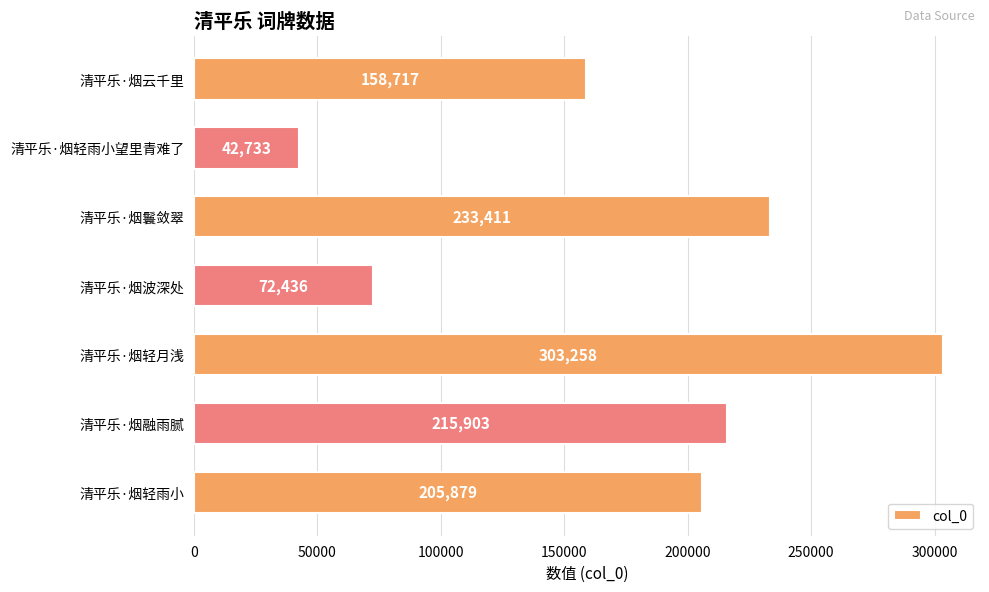

What is the label of the 2nd bar from the bottom?

清平乐·烟融雨腻